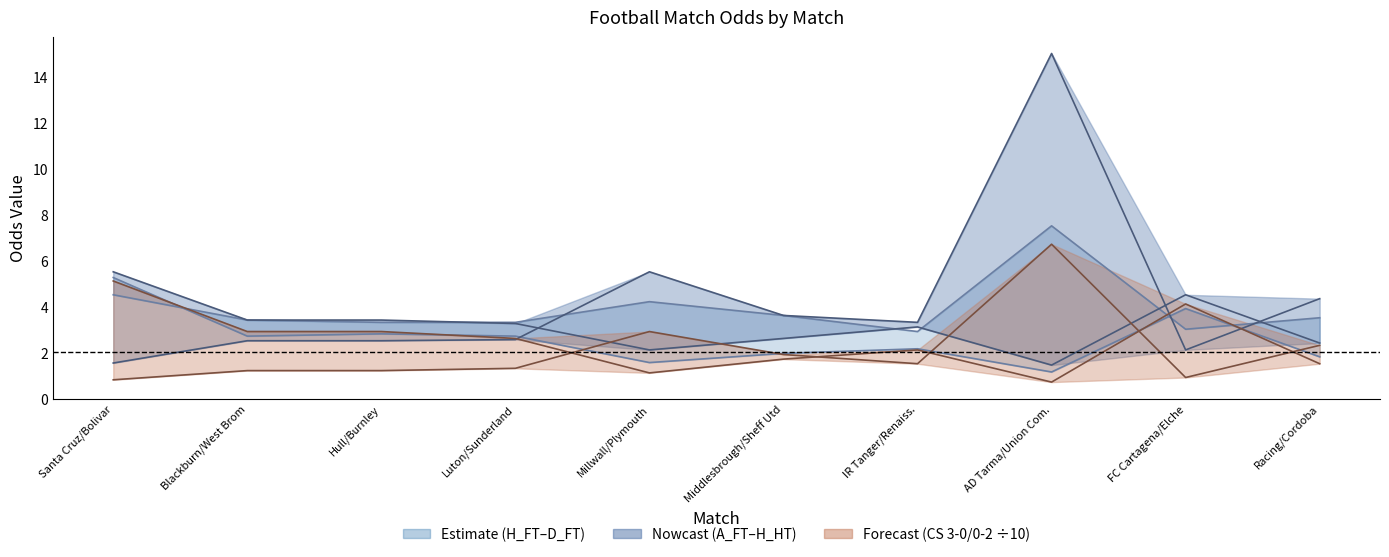

In Odd_A_FT, how many points are higher than both neighbors (excluding endpoints)?

2